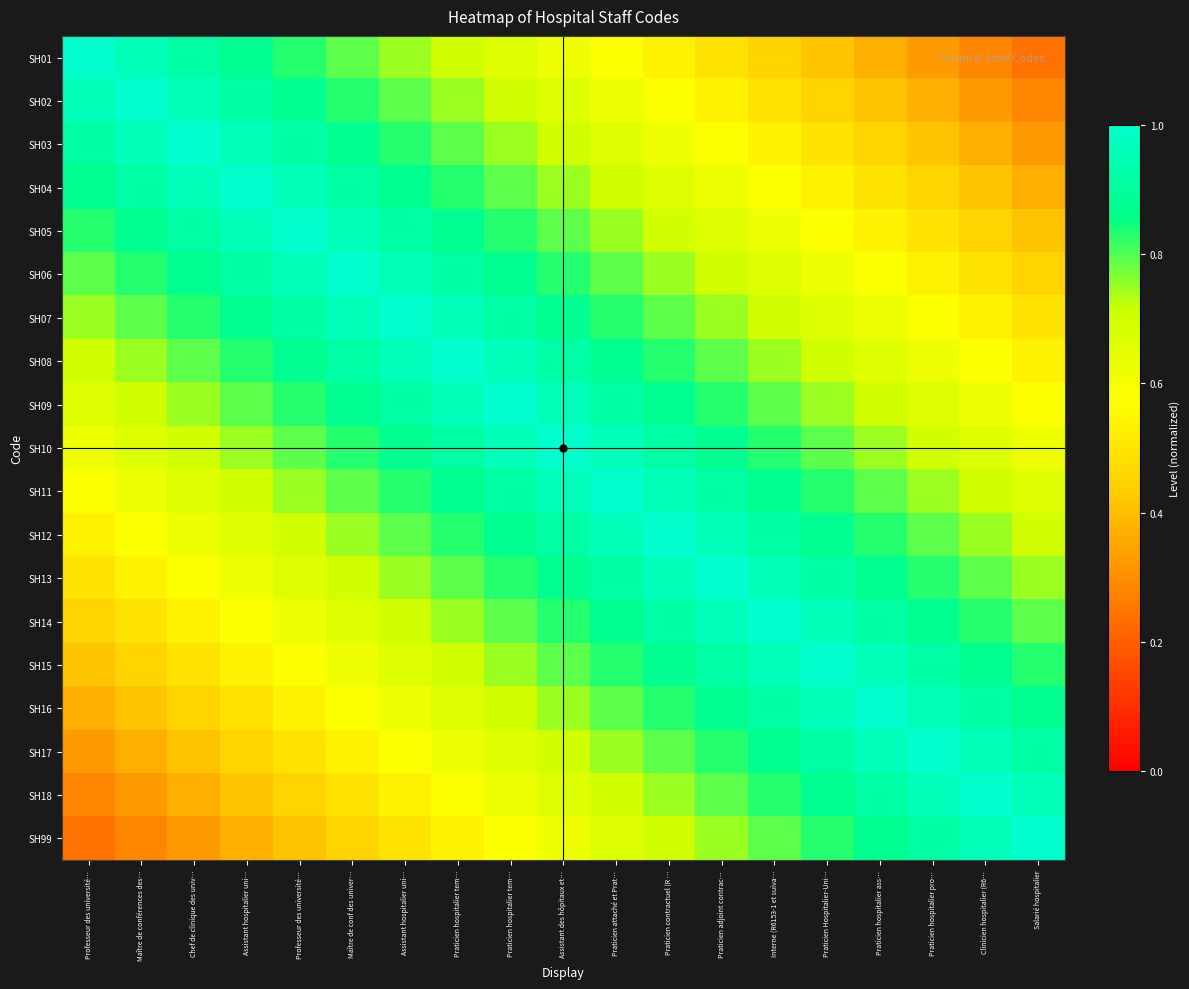

Rank the series by their maximum value, from lowest to highest.

SH01, SH02, SH03, SH04, SH05, SH06, SH07, SH08, SH09, SH10, SH11, SH12, SH13, SH14, SH15, SH16, SH17, SH18, SH99